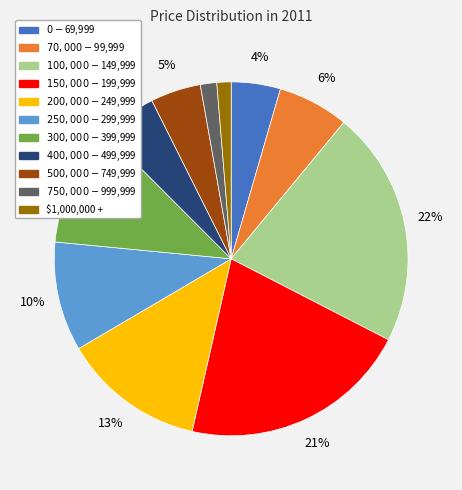

Is the sum of $100,000 - $149,999 and $0 - $69,999 greater than half?

No